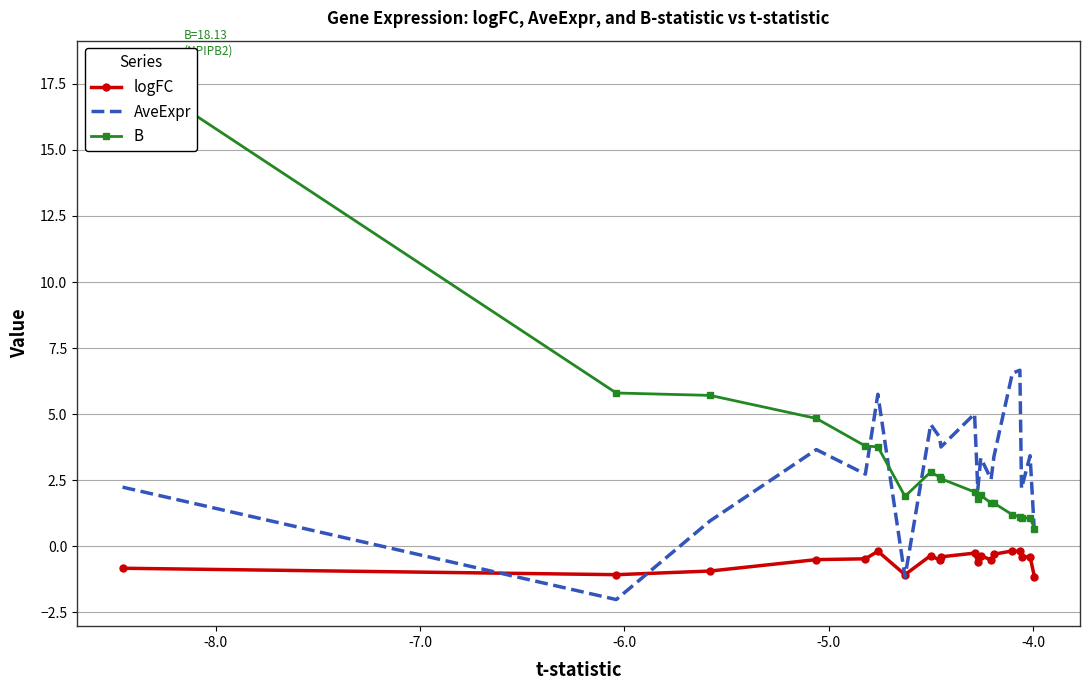

How many interior local valleys does the B series have?

4